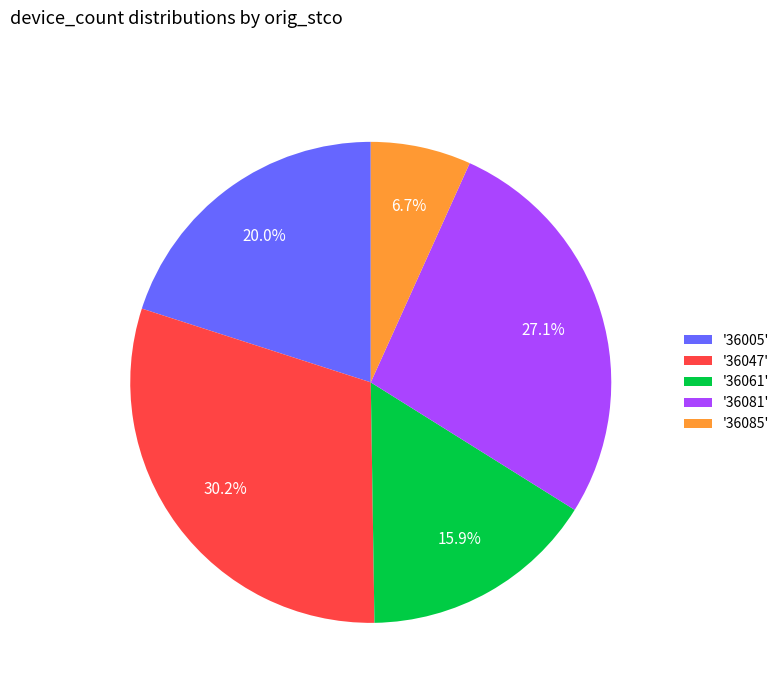

Does '36005' represent more than half of the total?

No